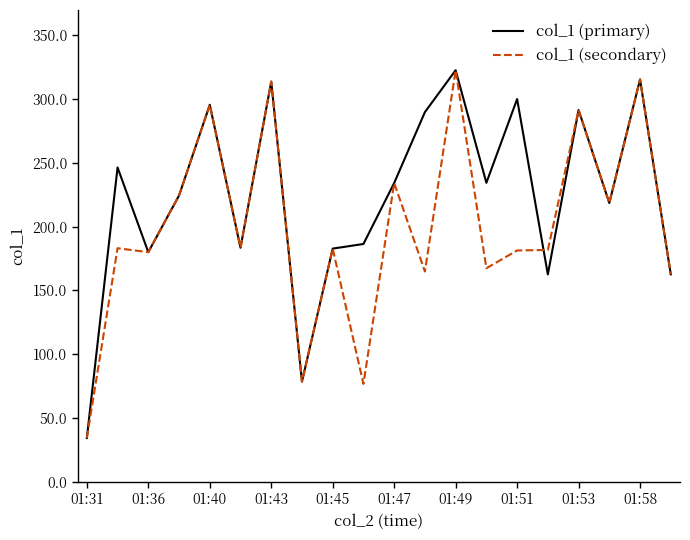

Which series has the largest total across all categories?

col_1 (primary)